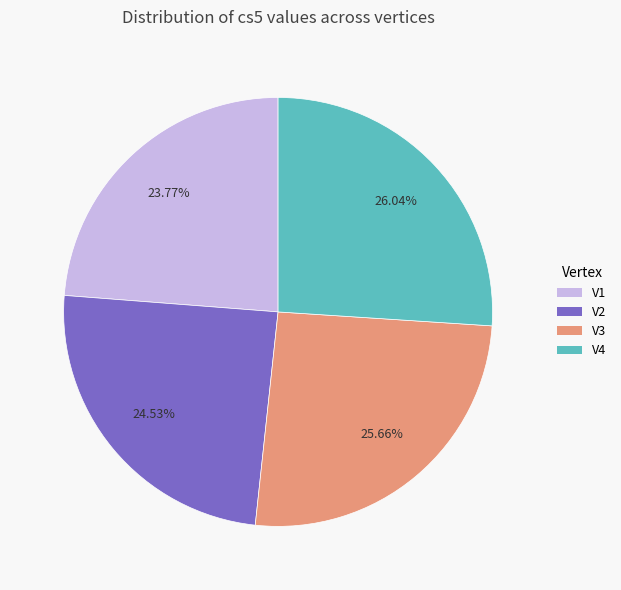

To the nearest percent, what percentage of the pie is V4?

26%